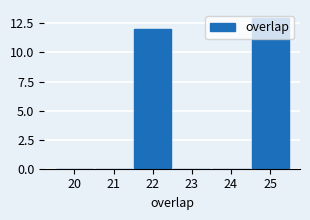

The chart shows a value of 0 at 21. True or false?

True